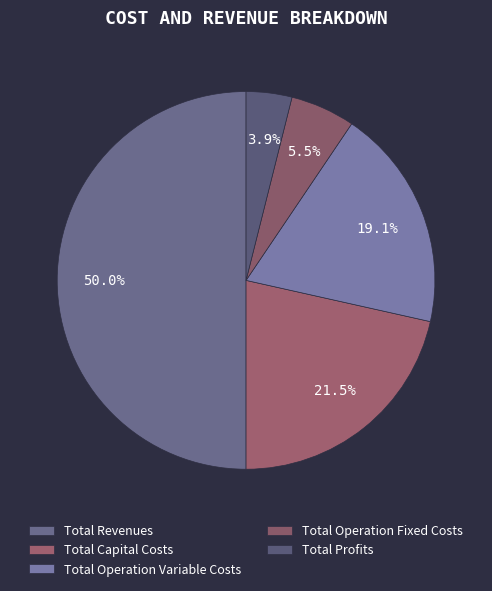

How many slices are in this pie chart?

5